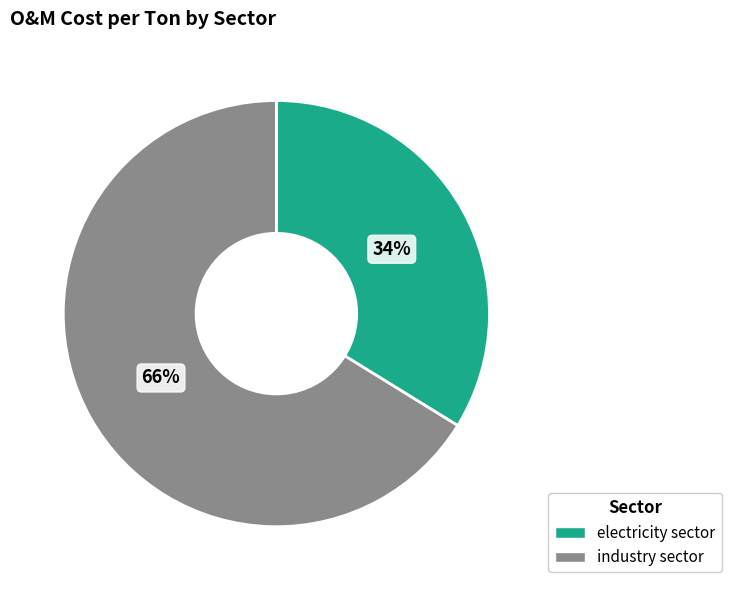

To the nearest percent, what percentage of the pie is electricity sector?

34%